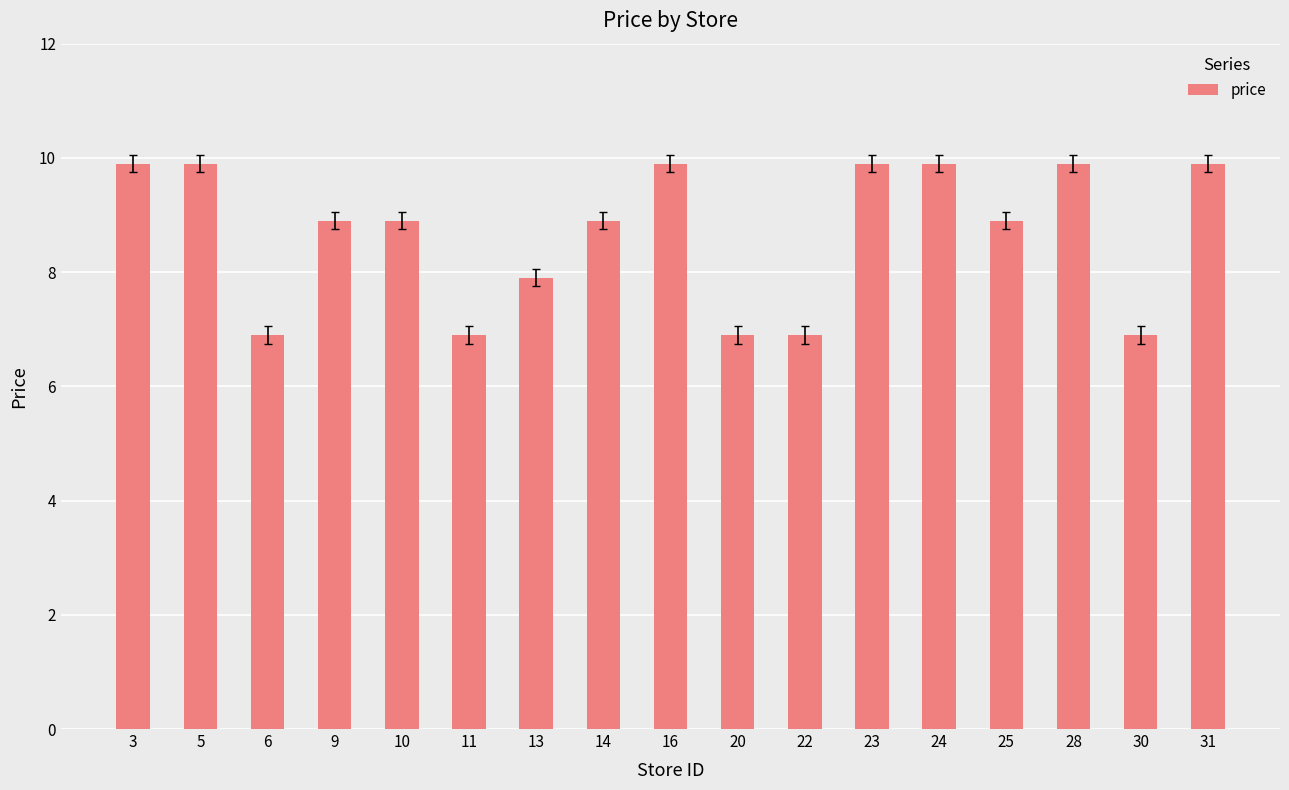

What is the approximate value at 5?

9.9